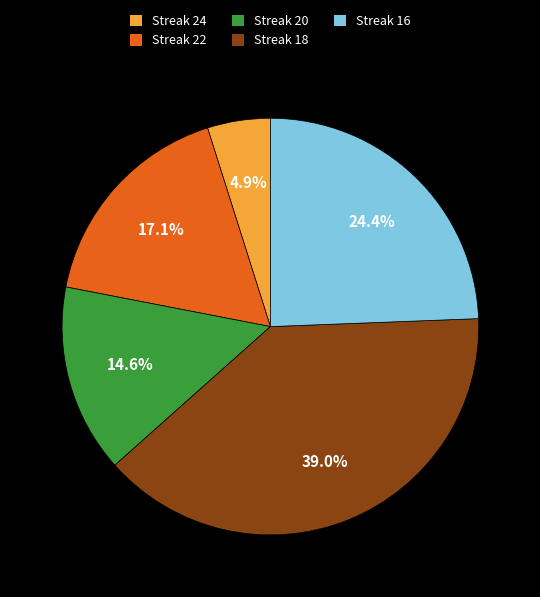

Which category has the smallest portion of the pie?

Streak 24